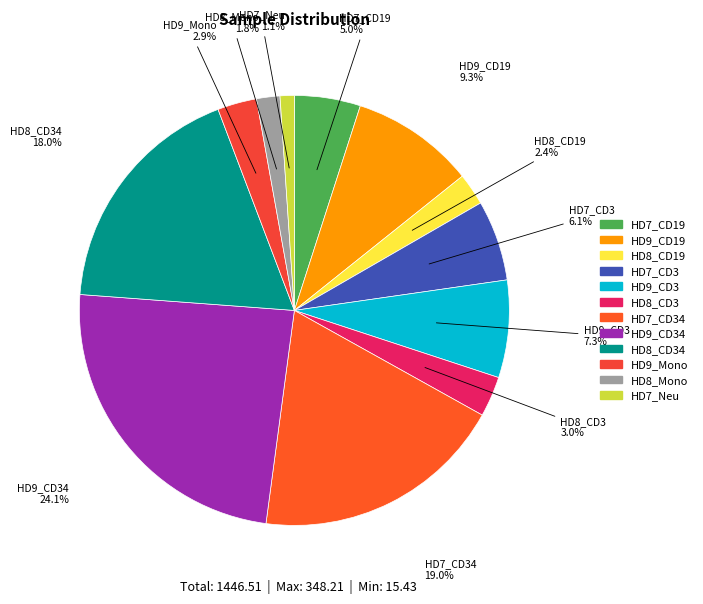

Is there a majority slice in this chart?

No